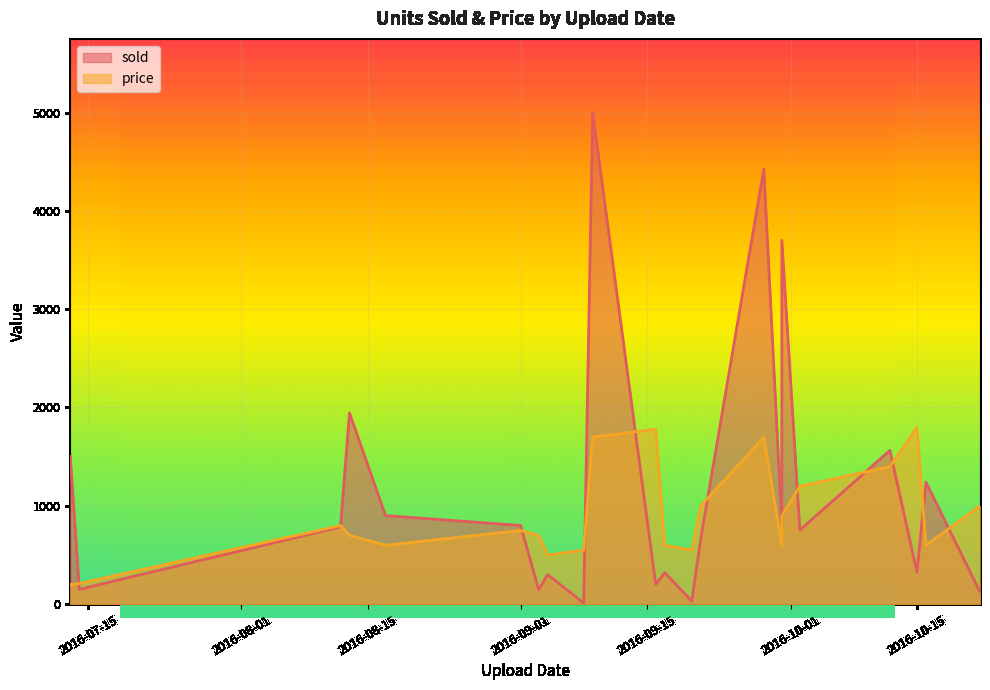

At how many categories does at least one series exceed 2692?

3